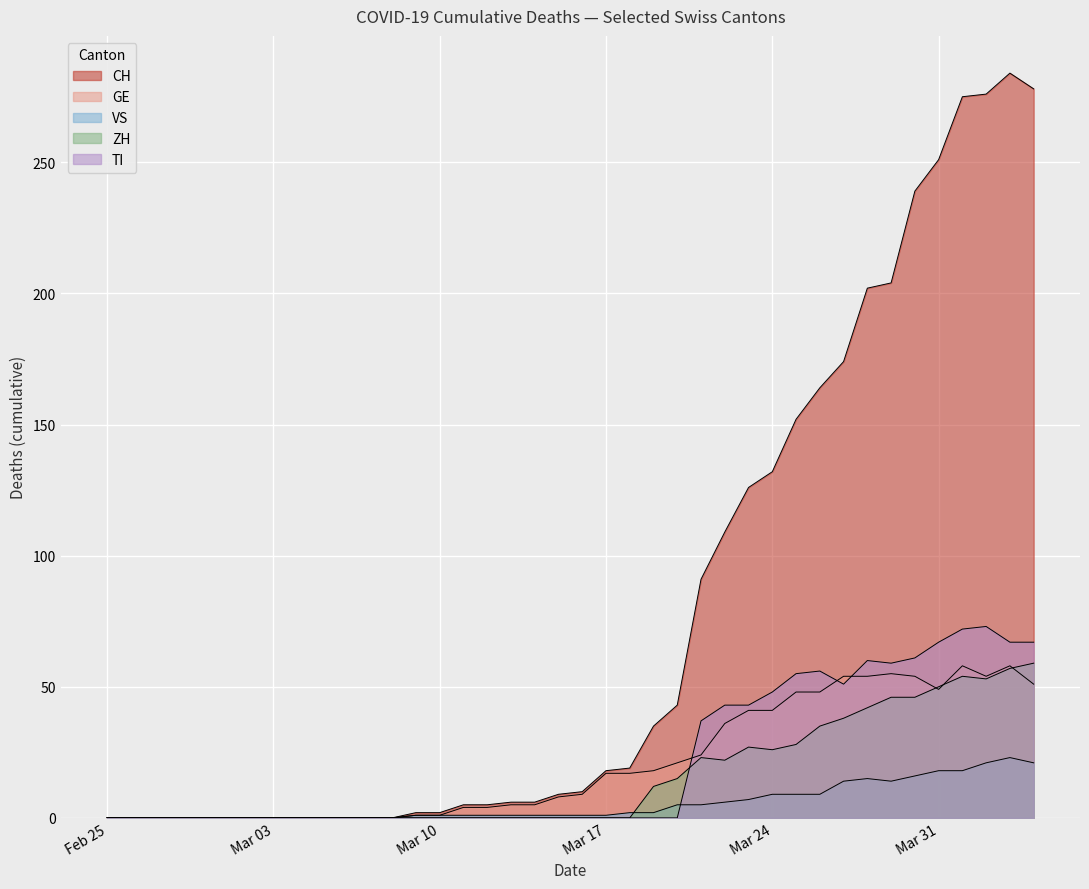

Reading right to left, extract all data points from this chart.

CH: 278	284	276	275	251	239	204	202	174	164	152	132	126	109	91	43	35	19	18	10	9	6	6	5	5	2	2	0	0	0	0	0	0	0	0	0	0	0	0	0
GE: 51	58	54	58	49	54	55	54	54	48	48	41	41	36	24	21	18	17	17	9	8	5	5	4	4	1	1	0	0	0	0	0	0	0	0	0	0	0	0	0
VS: 21	23	21	18	18	16	14	15	14	9	9	9	7	6	5	5	2	2	1	1	1	1	1	1	1	1	1	0	0	0	0	0	0	0	0	0	0	0	0	0
ZH: 59	57	53	54	50	46	46	42	38	35	28	26	27	22	23	15	12	0	0	0	0	0	0	0	0	0	0	0	0	0	0	0	0	0	0	0	0	0	0	0
TI: 67	67	73	72	67	61	59	60	51	56	55	48	43	43	37	0	0	0	0	0	0	0	0	0	0	0	0	0	0	0	0	0	0	0	0	0	0	0	0	0